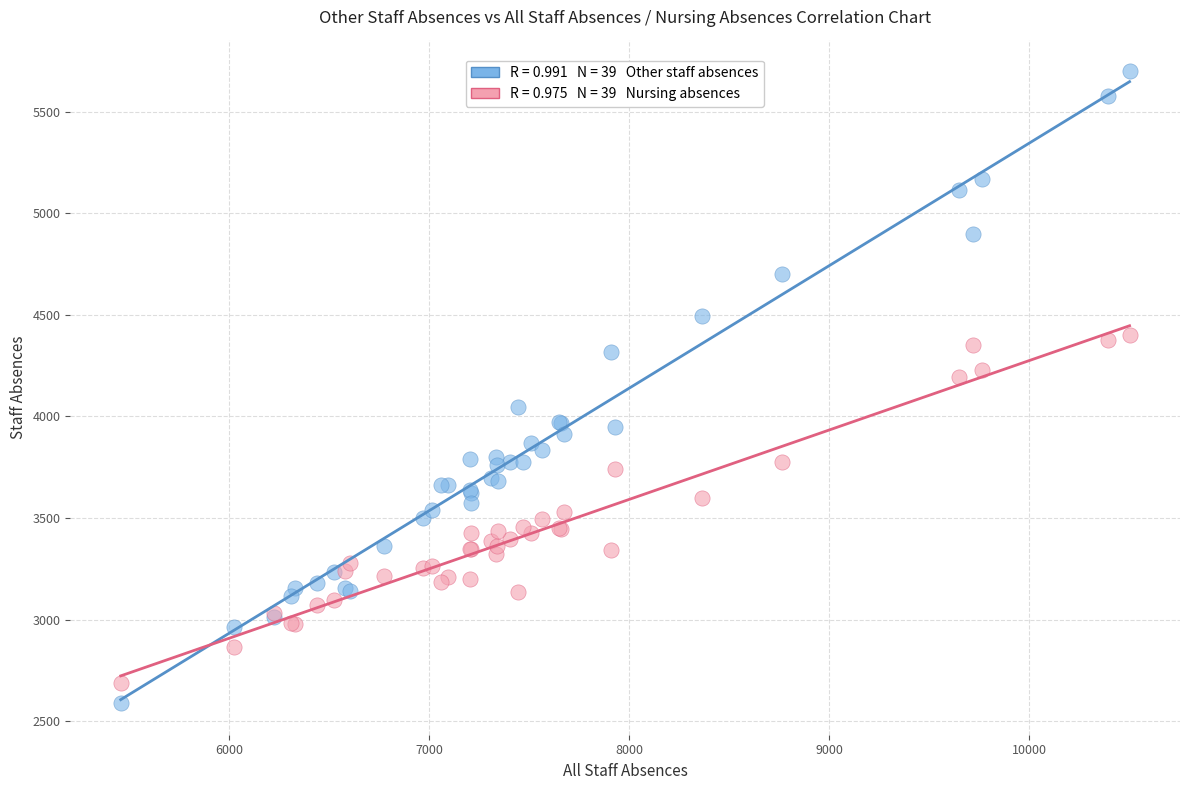

Across all series, what Y value is closest to 4144?

4192